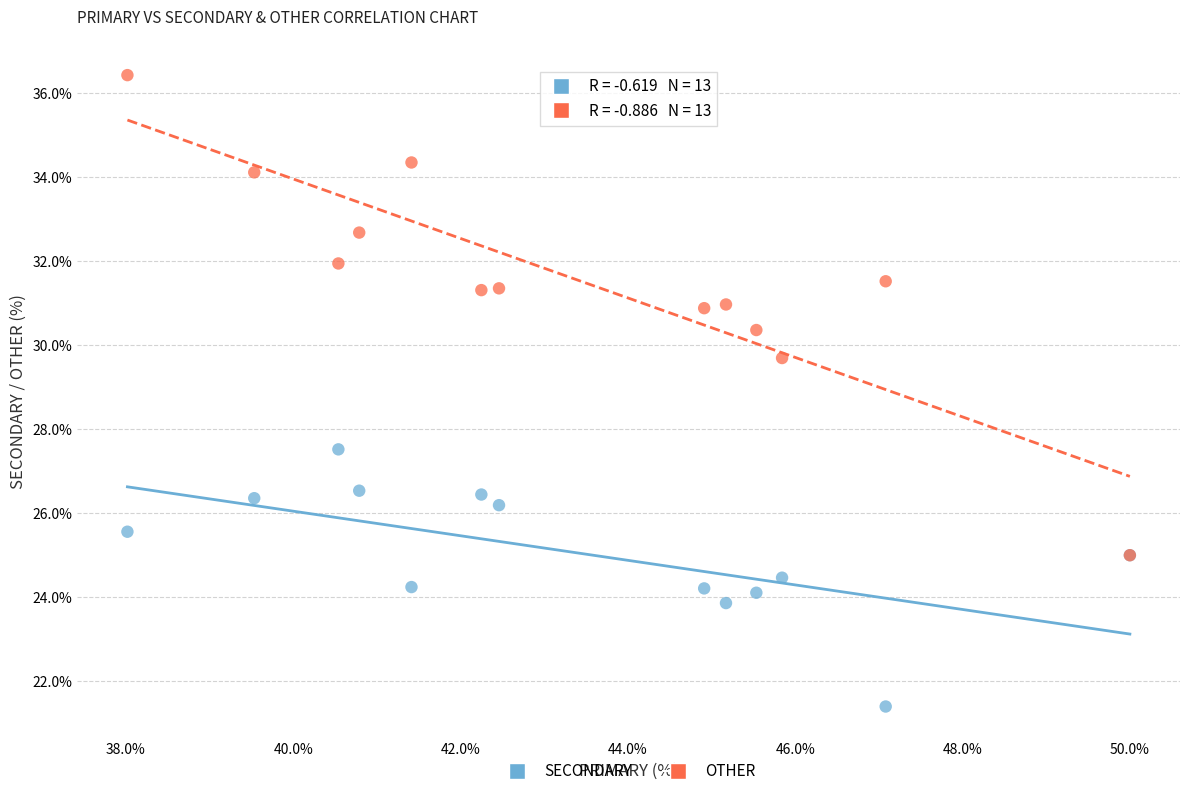

Across all series, what Y value is closest to 28?

27.5